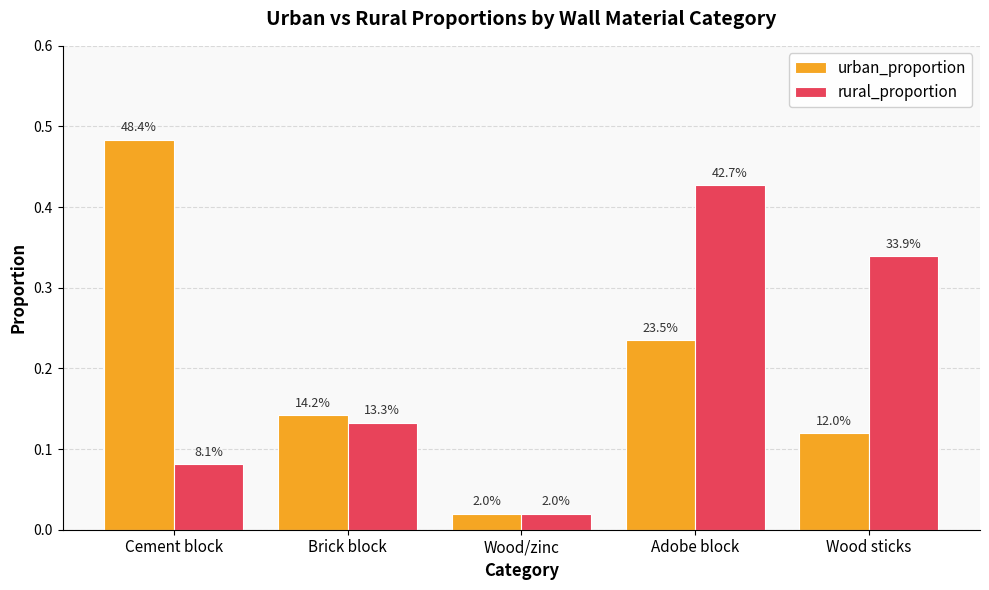

How many groups of bars are there?

5